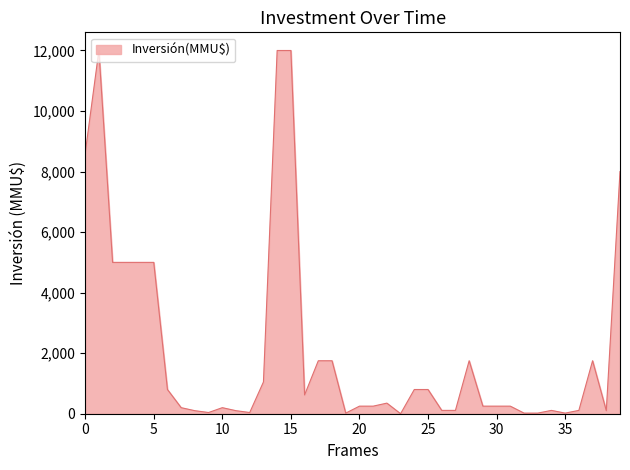

What is the difference between the maximum and minimum values?

12000